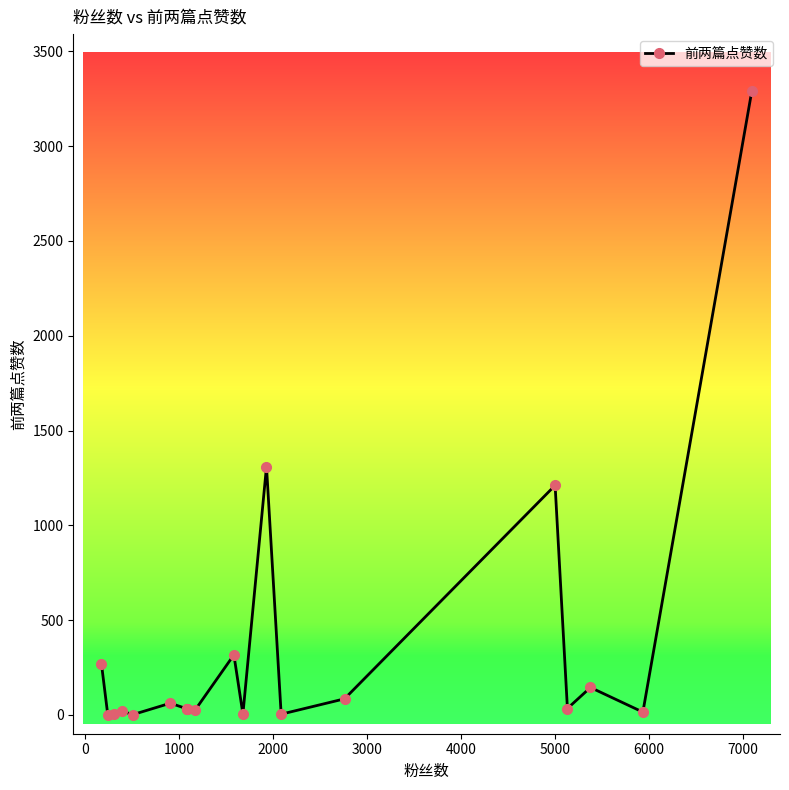

How many values are below 32?

8